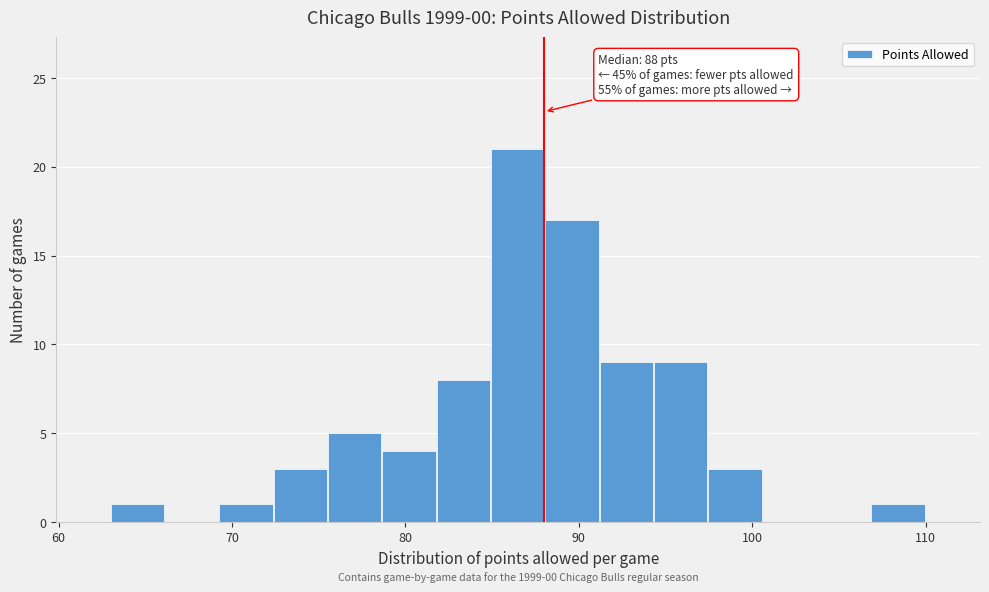

Read against the x-axis, roughly where is the centre of the tallest bar?

86